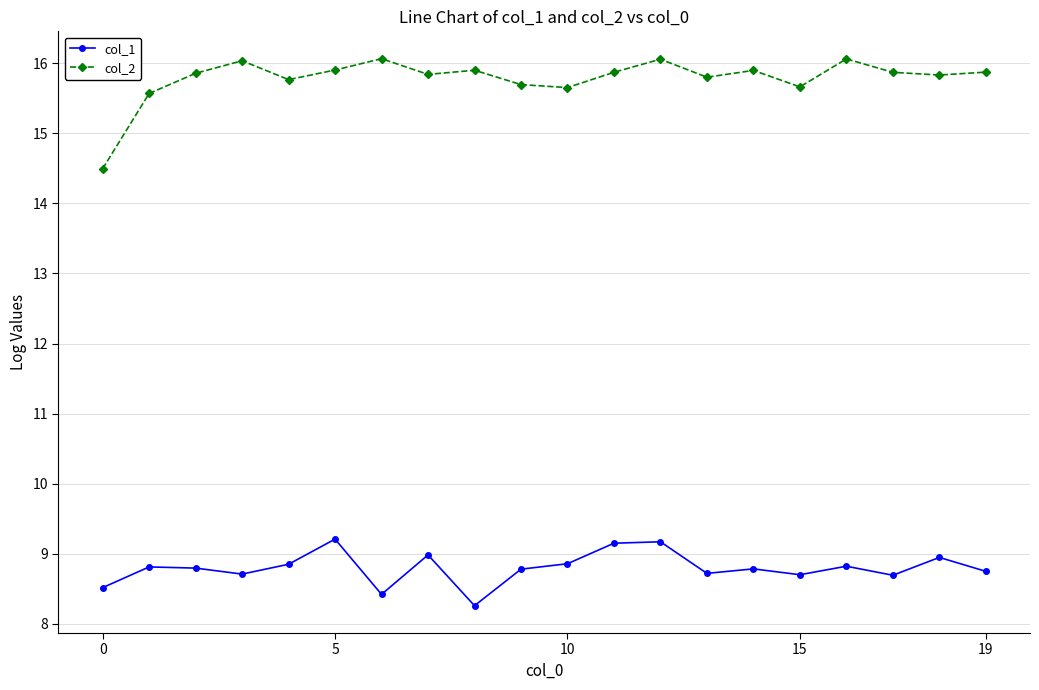

Which series has the largest range (max minus min)?

col_2